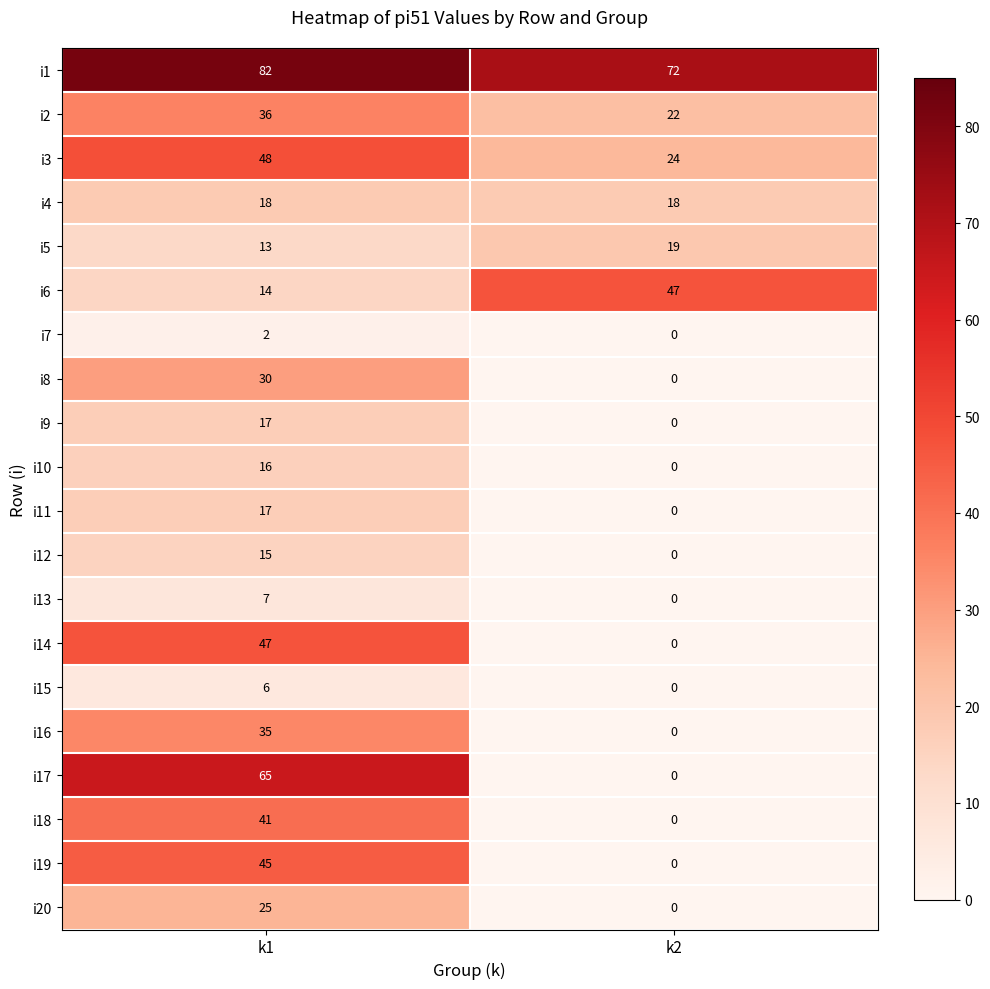

The i15 series shows 0 at k2. True or false?

True